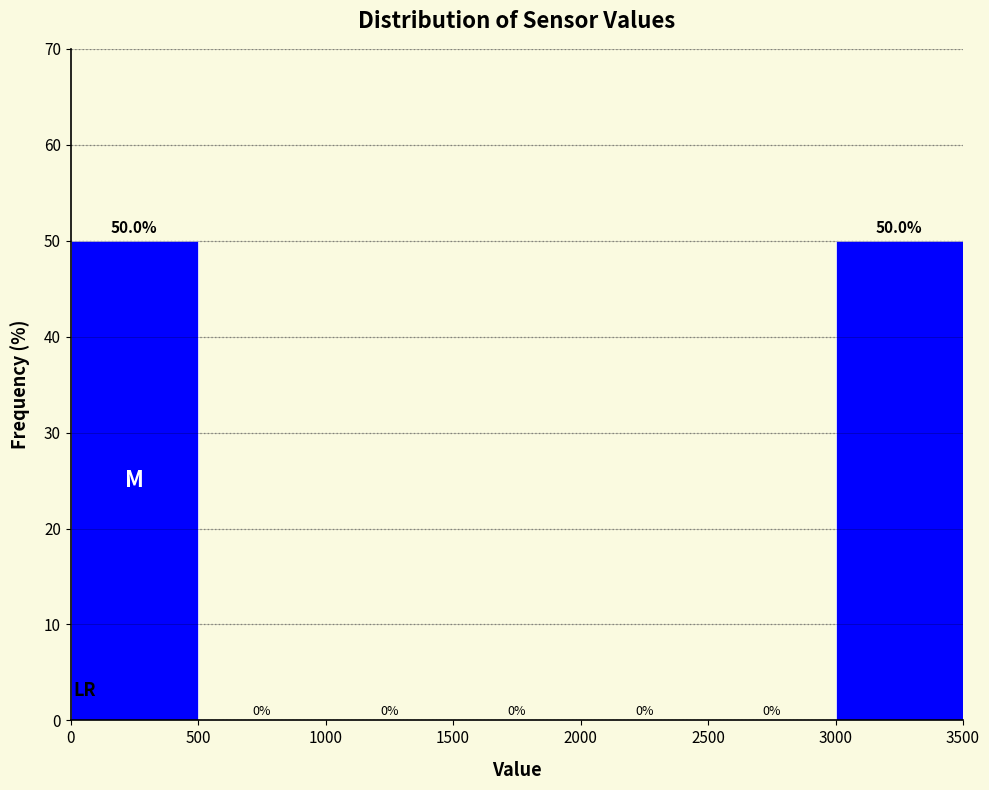

Reading left to right, list every bar in this chart as the range it spans on the x-axis followed by its height.

0 to 500: 50.0
500 to 1000: 0.0
1000 to 1500: 0.0
1500 to 2000: 0.0
2000 to 2500: 0.0
2500 to 3000: 0.0
3000 to 3500: 50.0